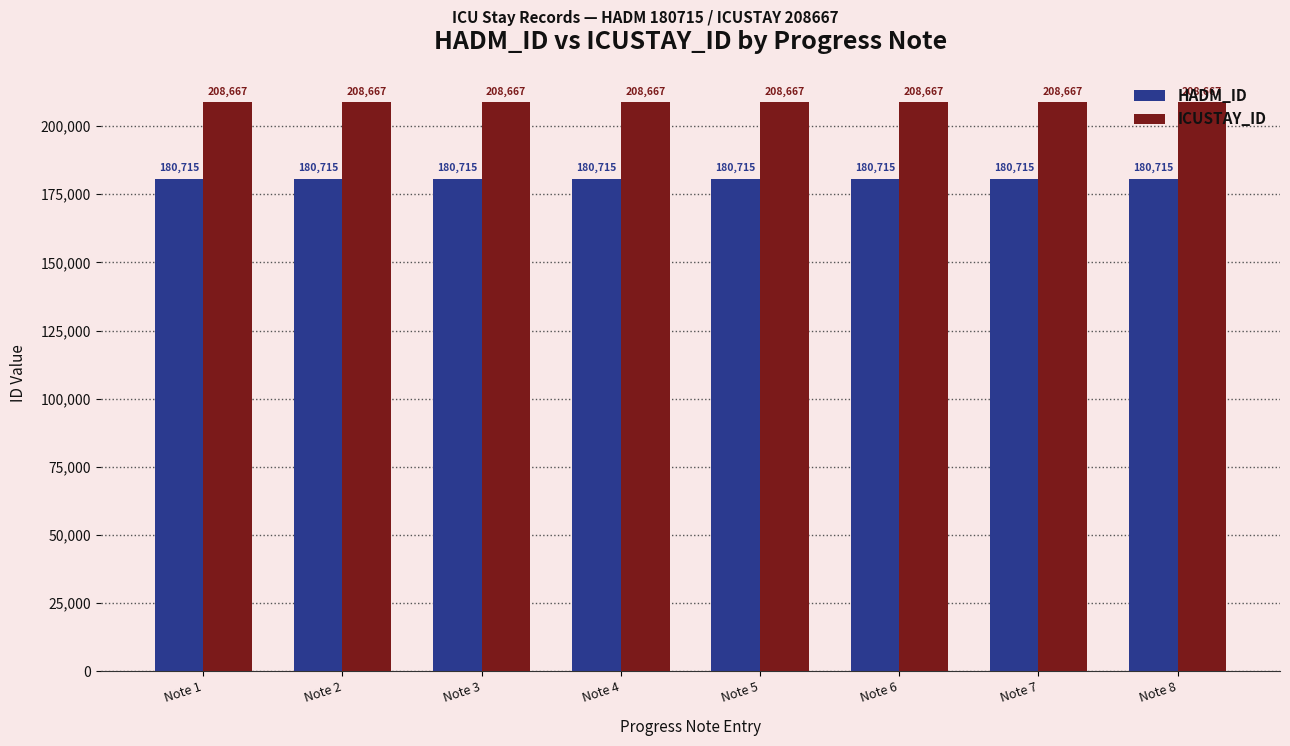

Is it true that HADM_ID equals 180715 at Note 7?

True